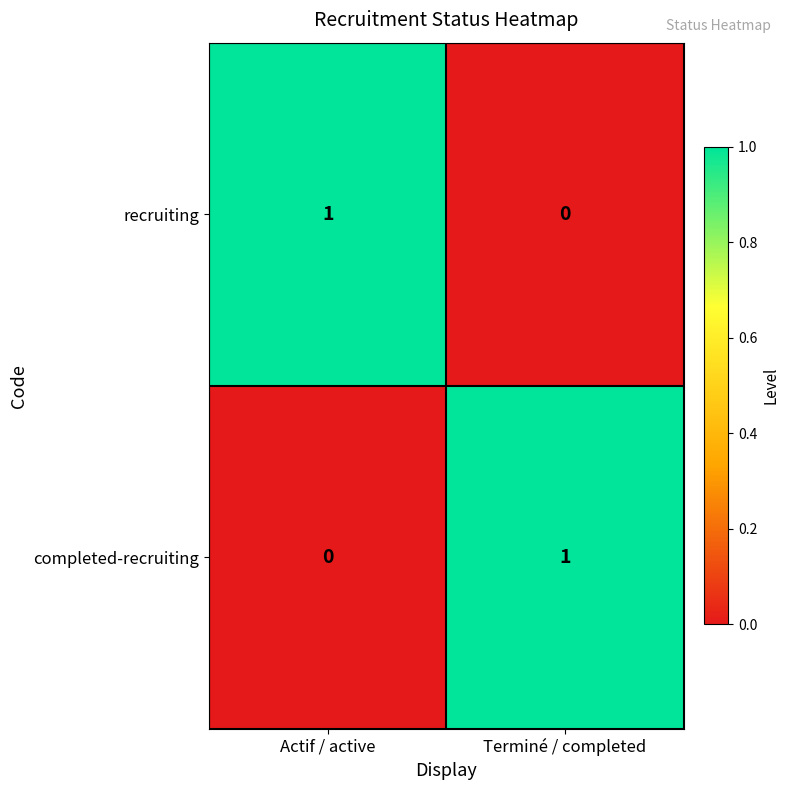

Reading left to right, what are all the values shown in this chart?

recruiting: Actif / active=1	Terminé / completed=0
completed-recruiting: Actif / active=0	Terminé / completed=1